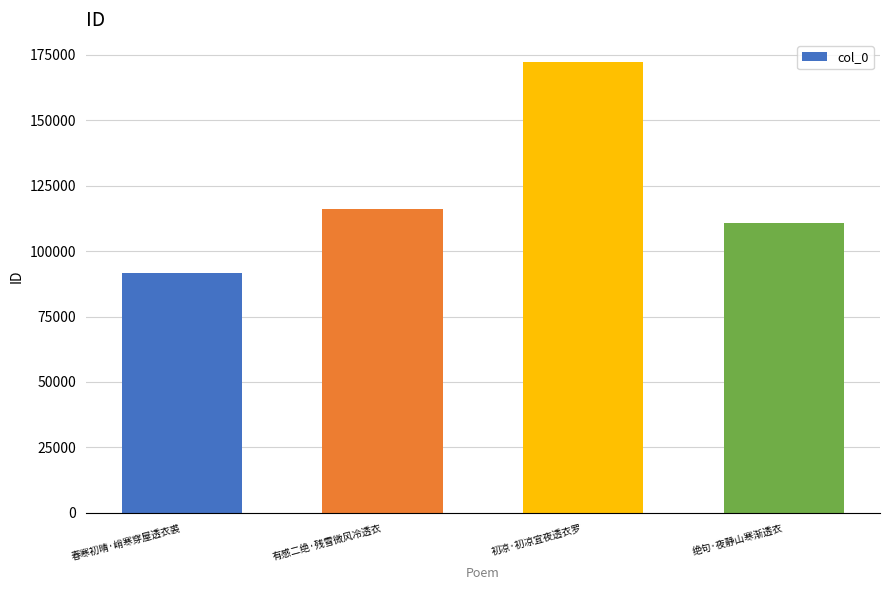

Read the value at 初凉·初凉宜夜透衣罗, to the nearest 50.

172050